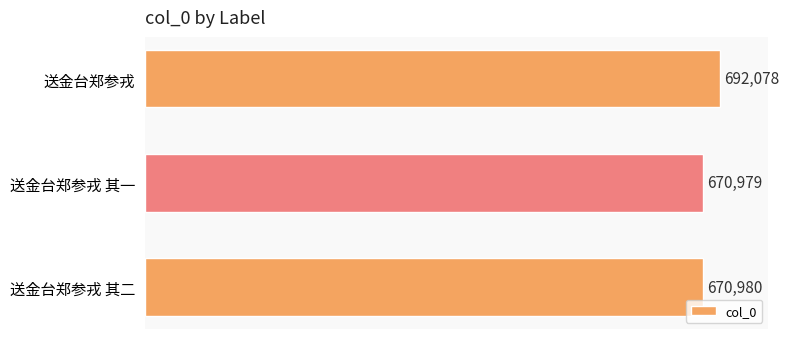

True or false: the data shows 1179027 at 送金台郑参戎 其二.

False